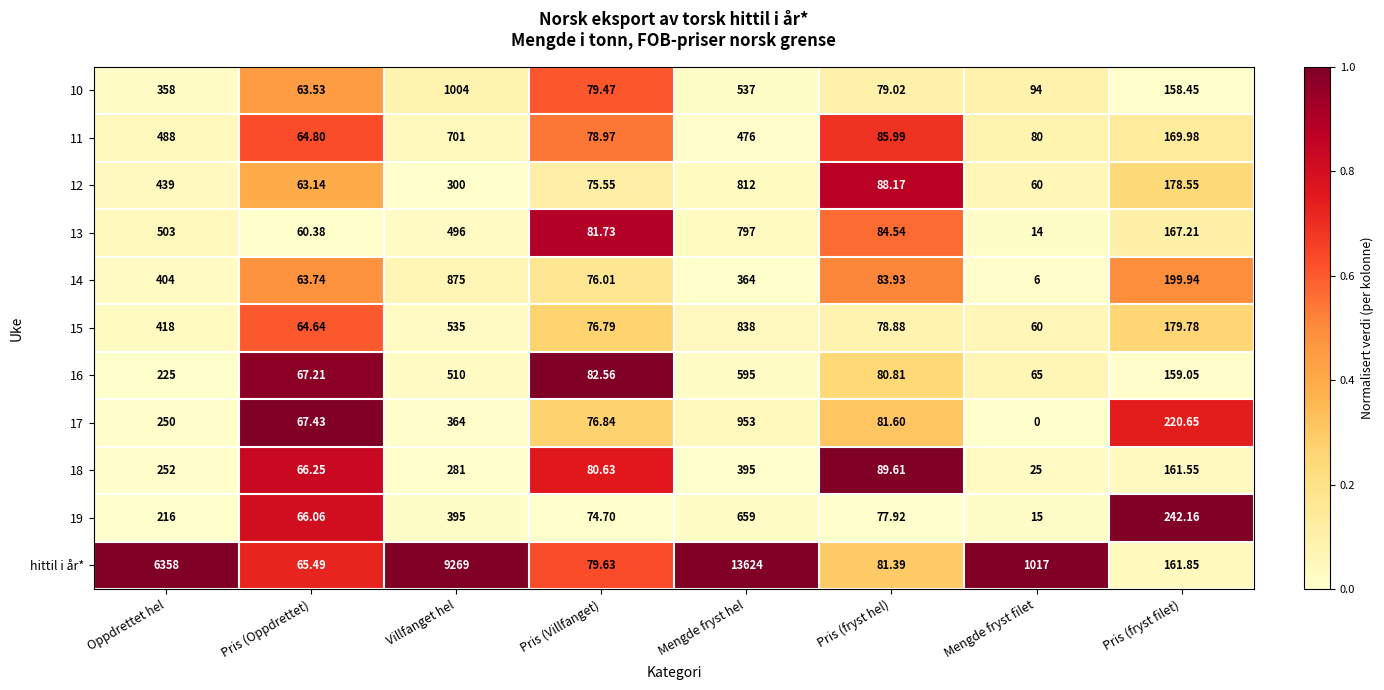

Which series has the largest range (max minus min)?

hittil i år*